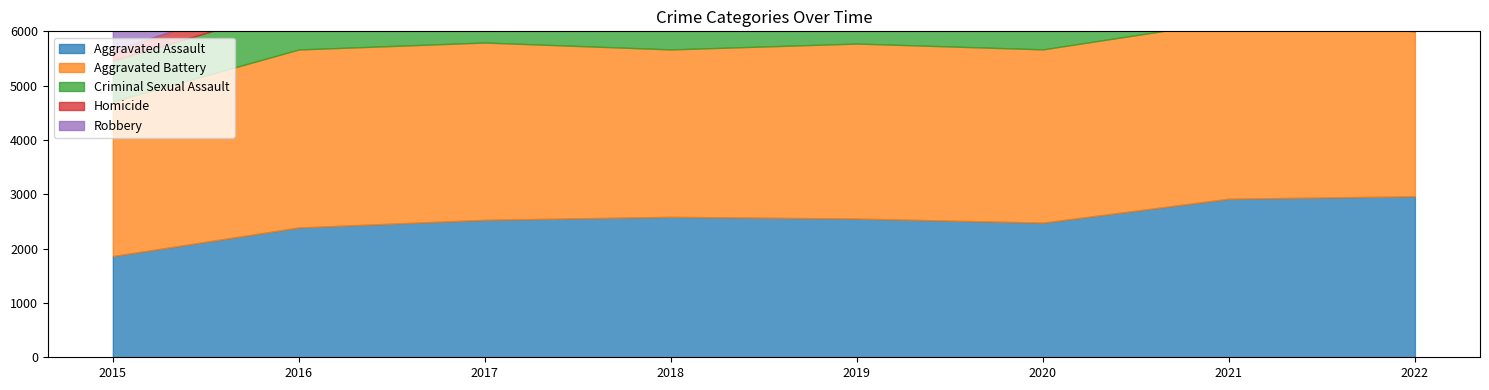

What is the difference between the maximum and minimum values in the Criminal Sexual Assault series?

216